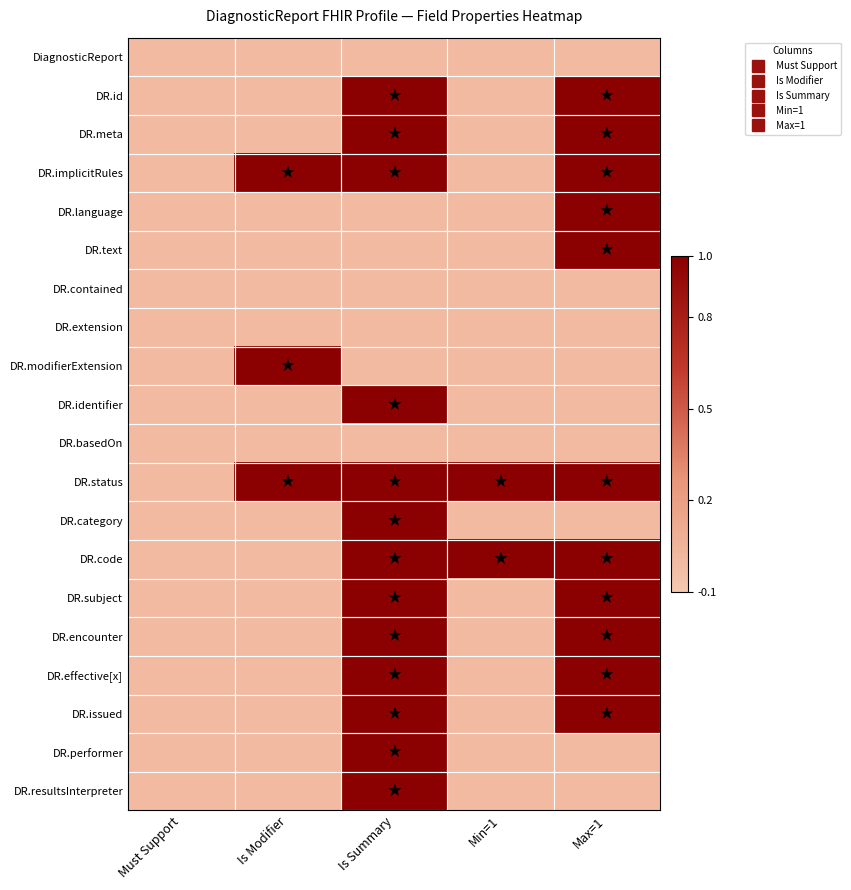

What is the spread (max minus min) of values at Is Summary?

1